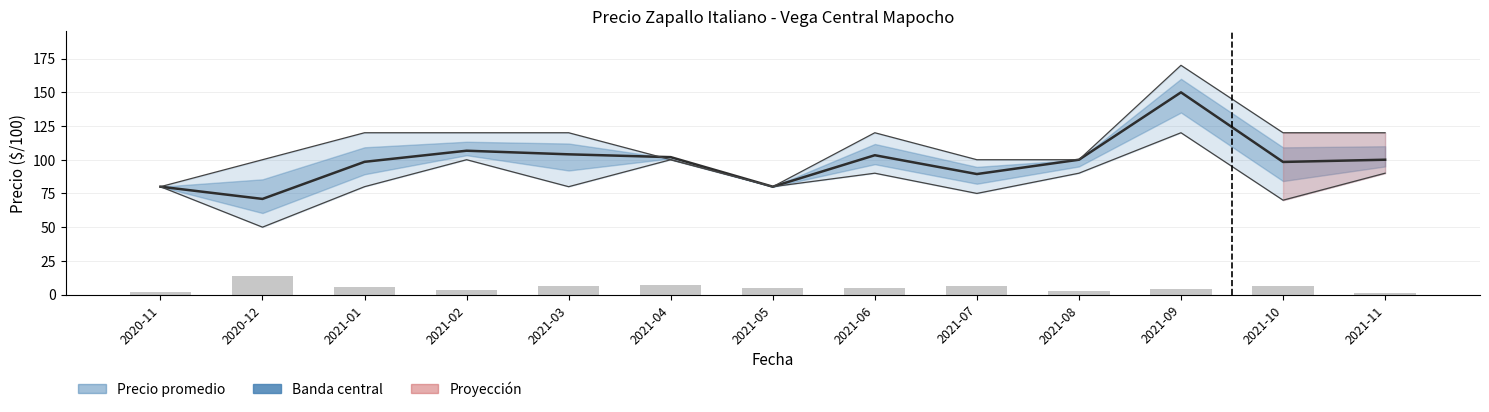

How many data points in Precio mínimo are above 80?

6